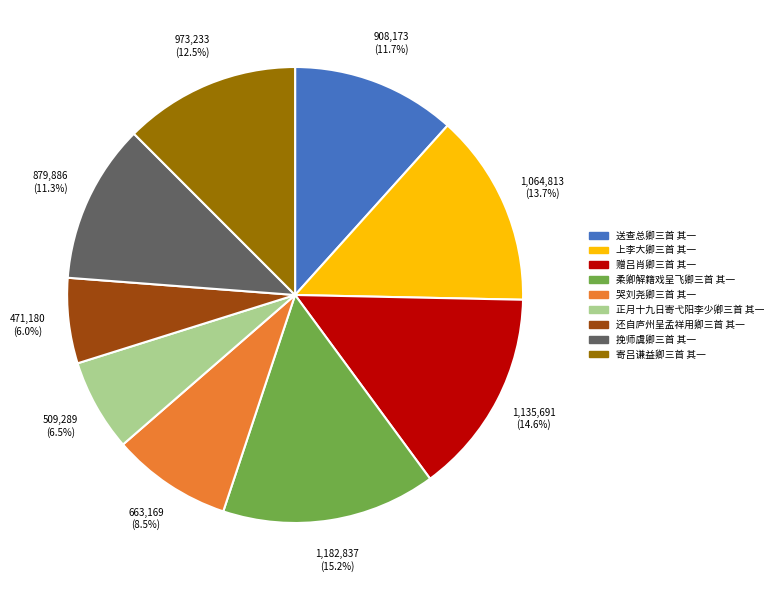

Approximately how many times larger is the value at 还自庐州呈孟祥用卿三首 其一 compared to 柔卿解籍戏呈飞卿三首 其一?

0.4